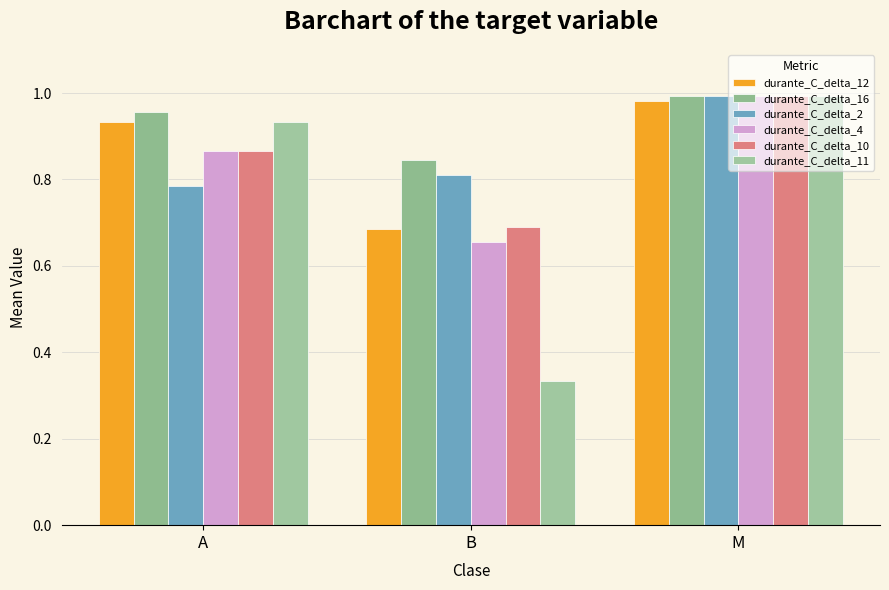

Read the durante_C_delta_10 value at A.

0.9